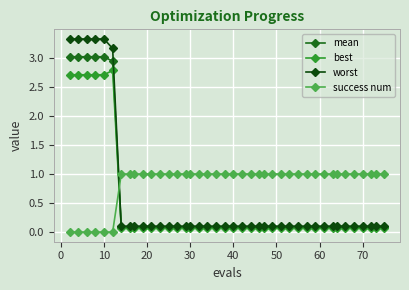

How many times do success num and best cross each other?

1